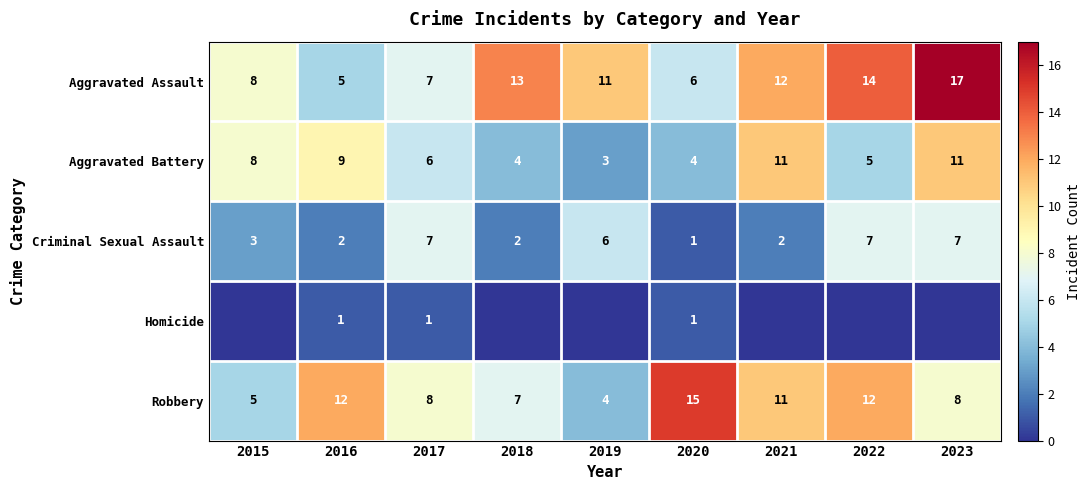

Where is Aggravated Assault nearest to the value 11?

2019